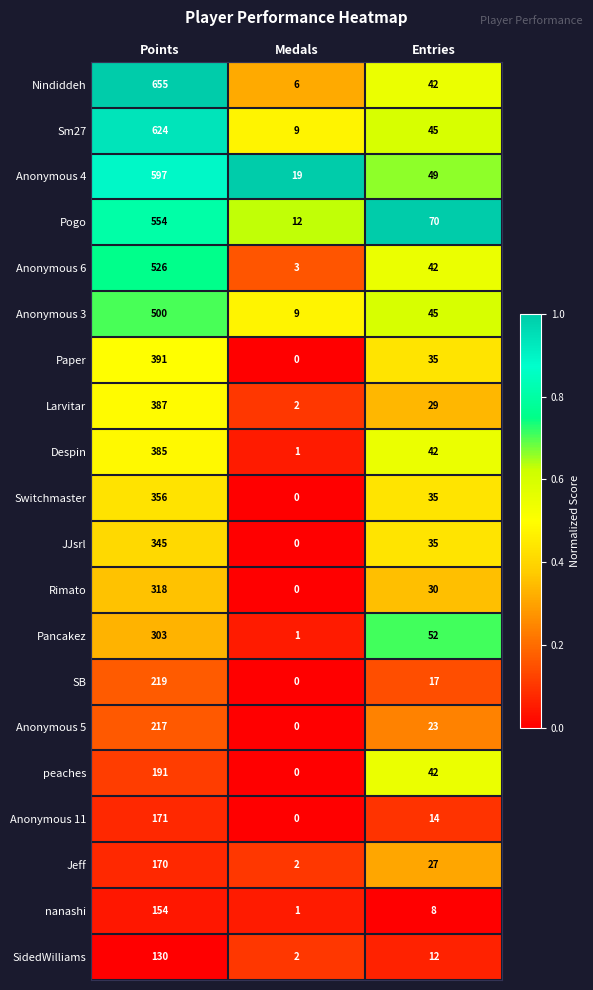

What is the total value across all series at Points?

7193